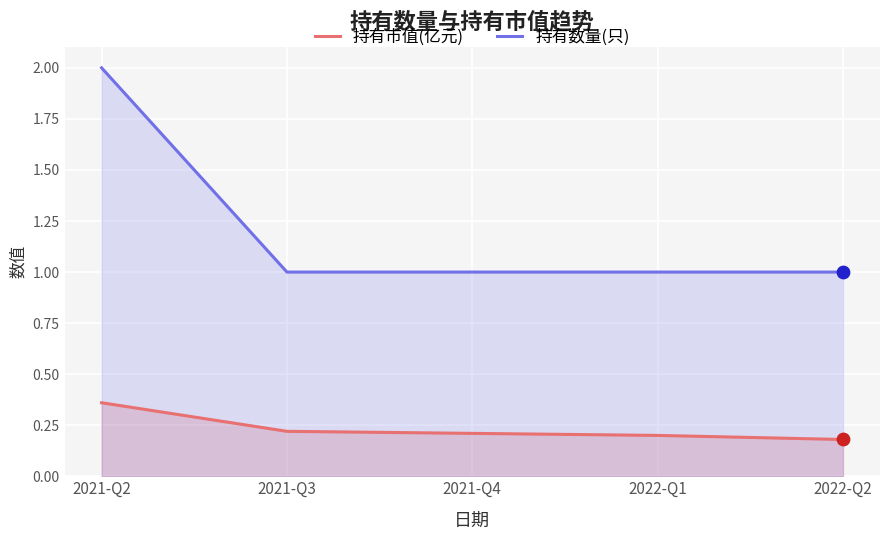

Which series reaches the maximum Y coordinate?

持有数量(只)